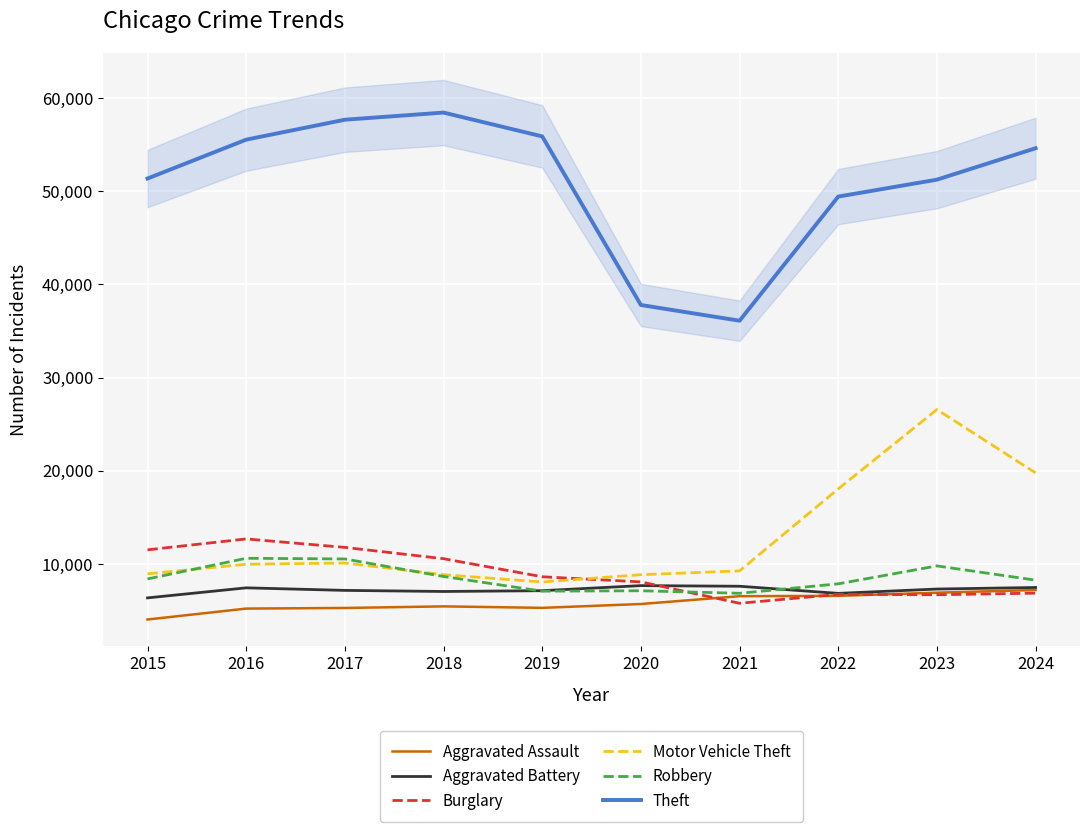

What are all the series names shown in the legend?

Aggravated Assault, Aggravated Battery, Burglary, Motor Vehicle Theft, Robbery, Theft